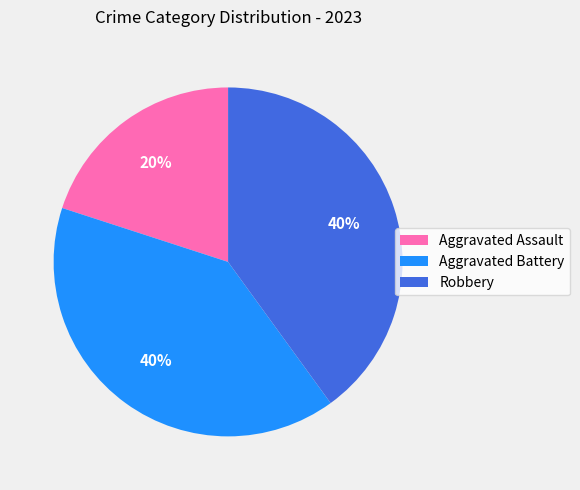

To the nearest percent, what is the average slice percentage?

33%